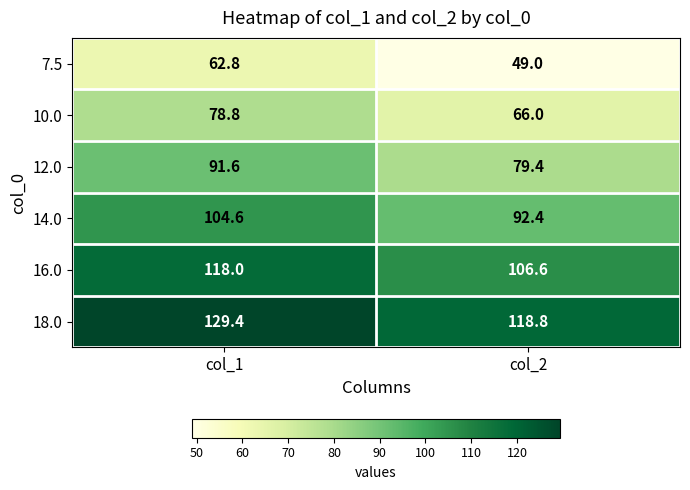

True or false: 18.0 has a value of 221.4 at col_1.

False